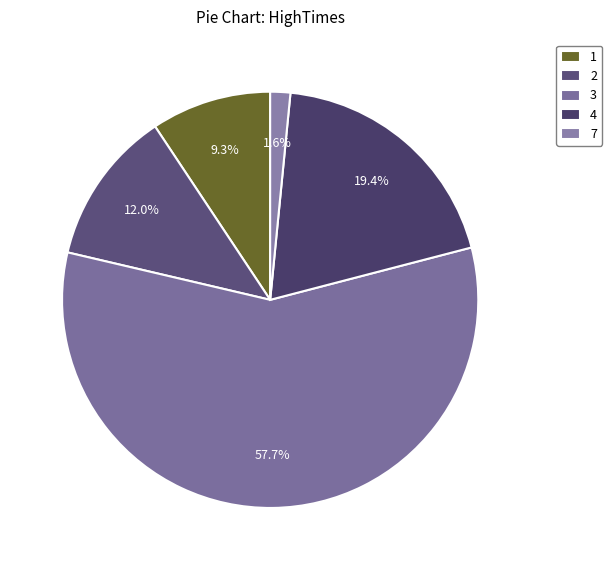

What portion of the pie excludes 2?

88.0%